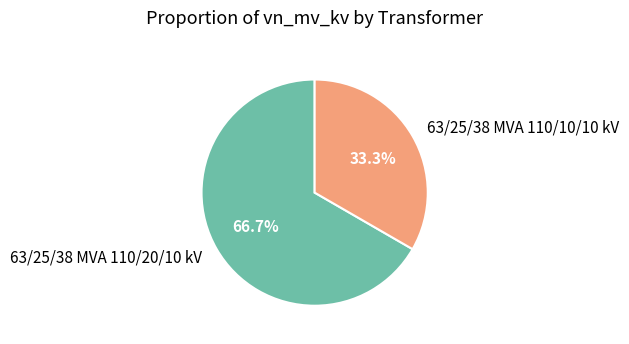

How much of the chart is everything except 63/25/38 MVA 110/20/10 kV?

33.3%